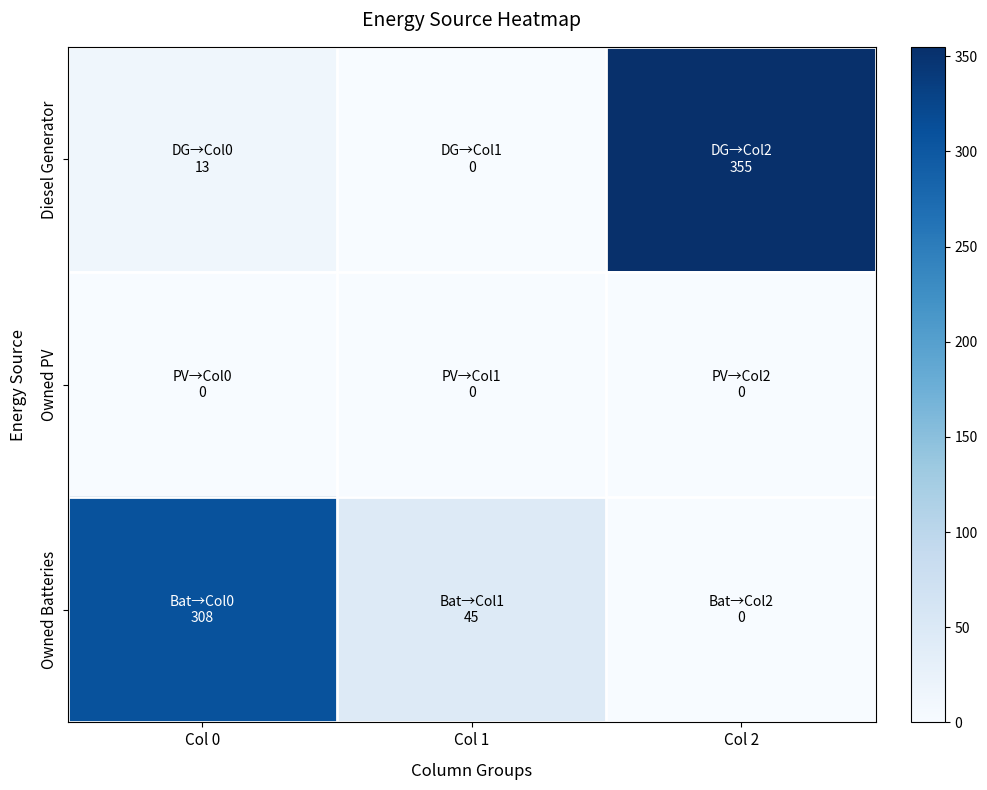

Count the number of categories in the chart.

3